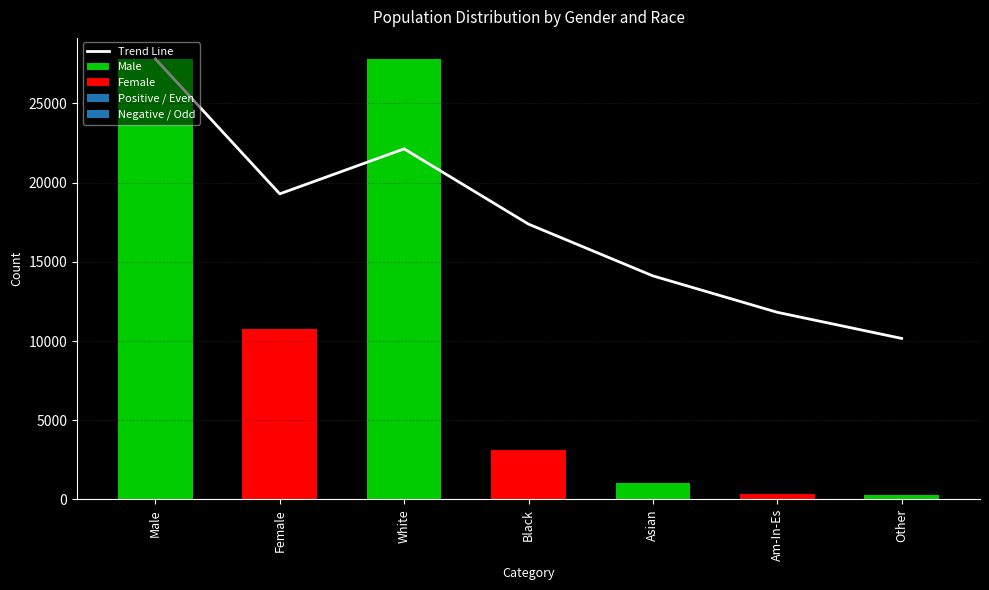

Reading right to left, transcribe all the data shown in this chart.

10164.0	11812.8	14113.2	17381.8	22134.3	19293.5	27816.0